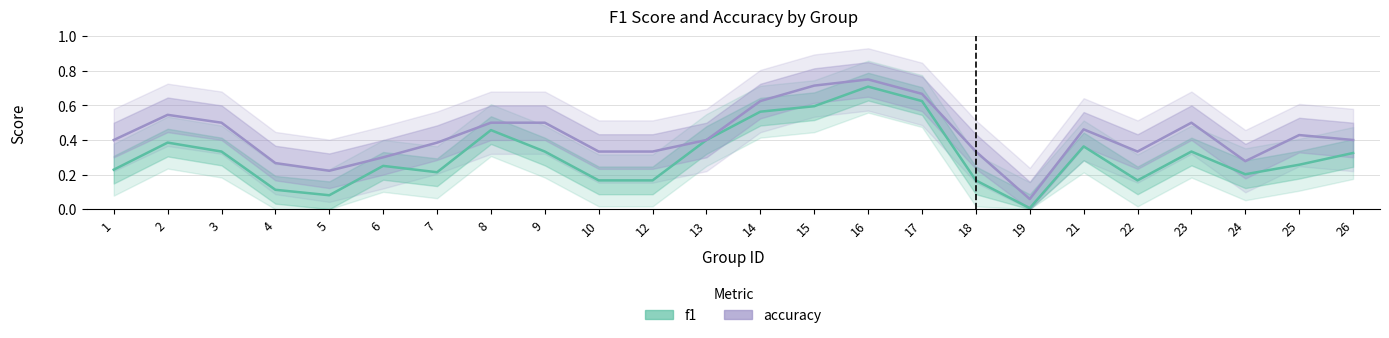

Rank the series at 3 from lowest to highest value.

f1, accuracy